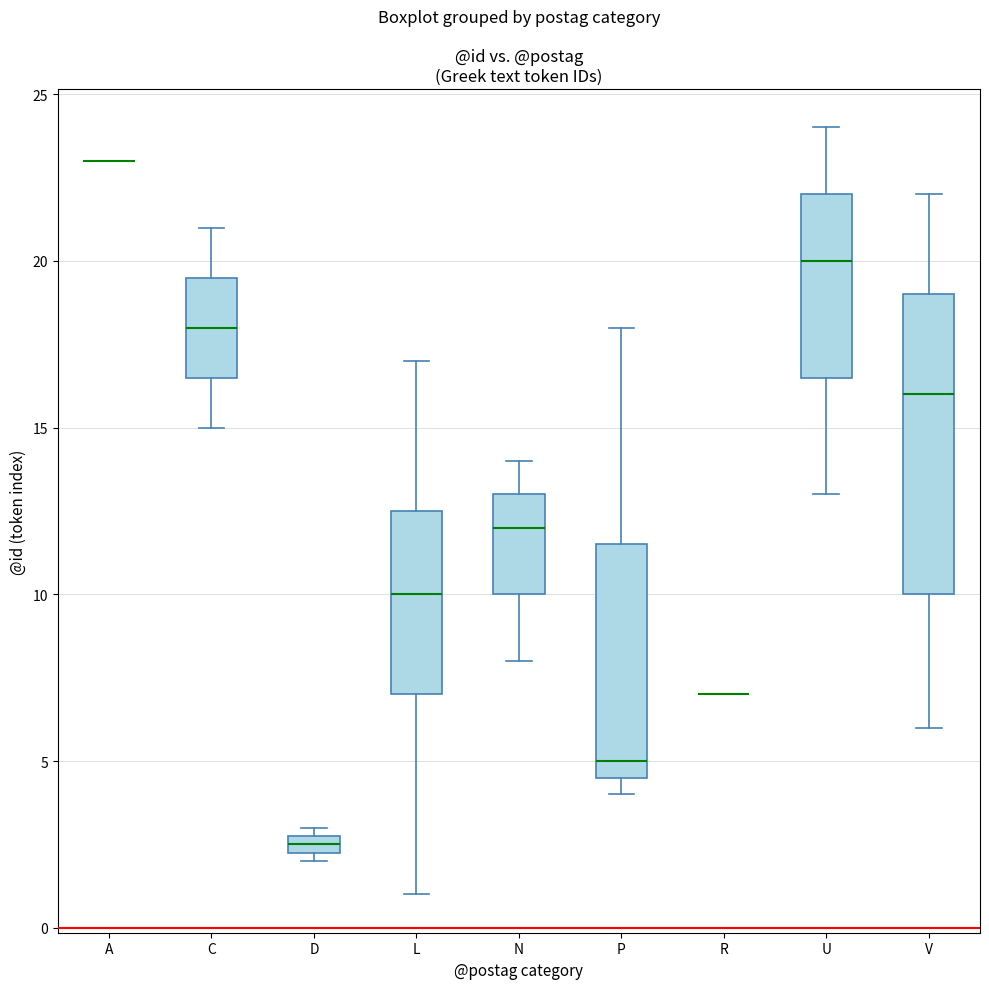

Where does the lower whisker of the box for V end on the y-axis? The values are not printed on the chart, so give them approximately, as read against the axis.

6.0